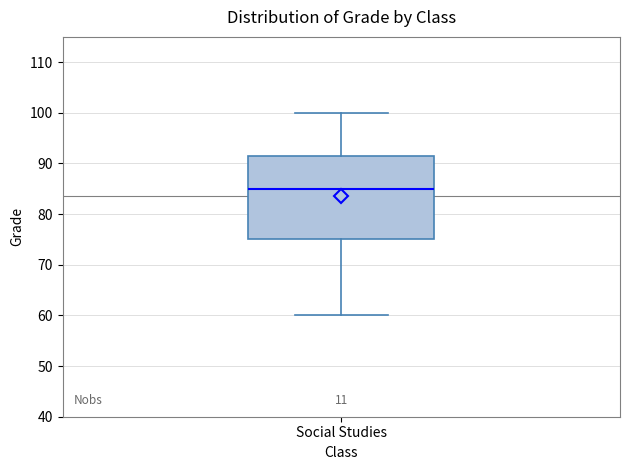

Transcribe this box plot: give where the median line is, the range the box spans, and where the two whiskers end, as read against the y-axis. The values are not printed on the chart, so give them approximately, as read against the axis.

median 85, box 75 to 92, whiskers 60 to 100